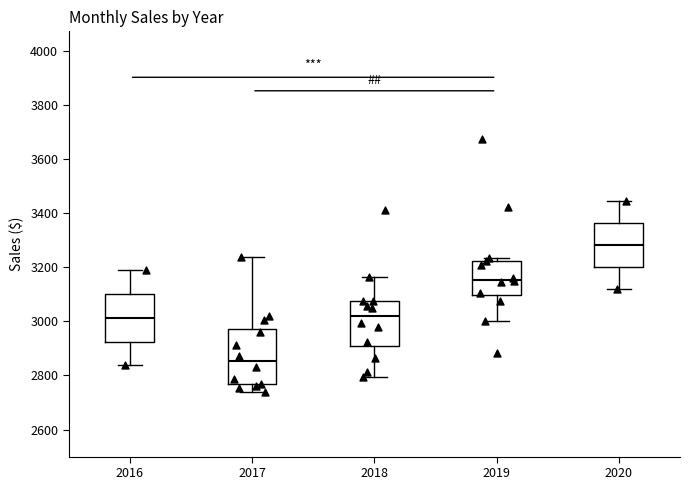

Which box has the highest median line?

2020